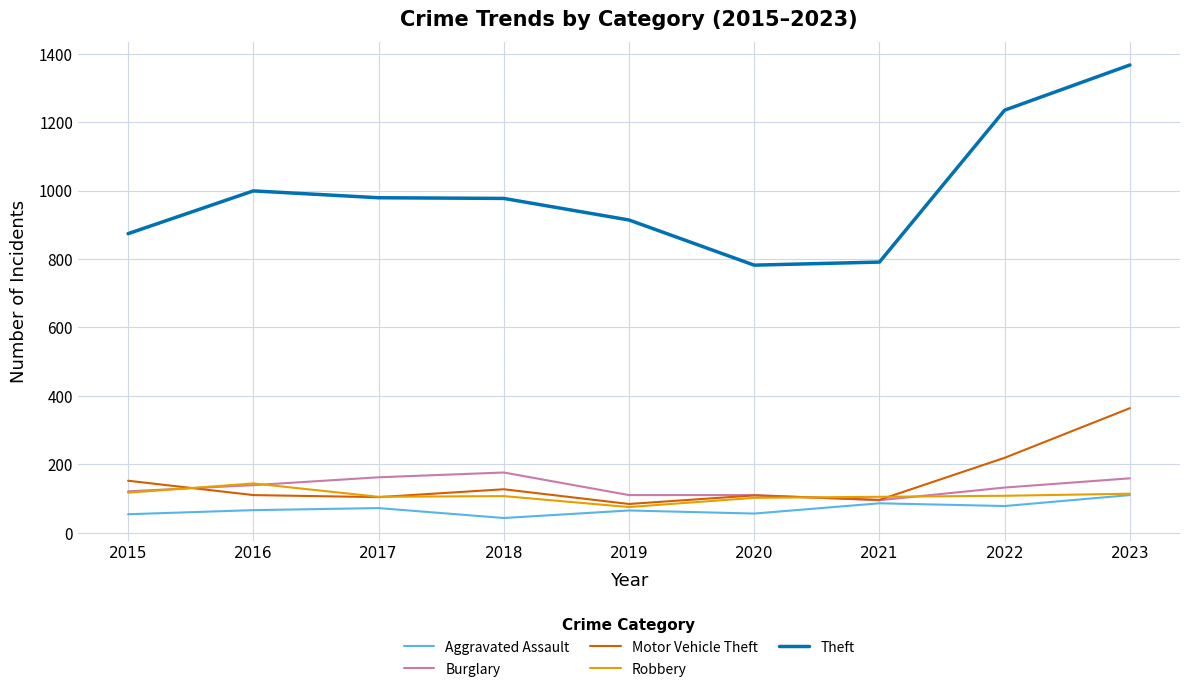

What is the total value across all series at 2020?

1159